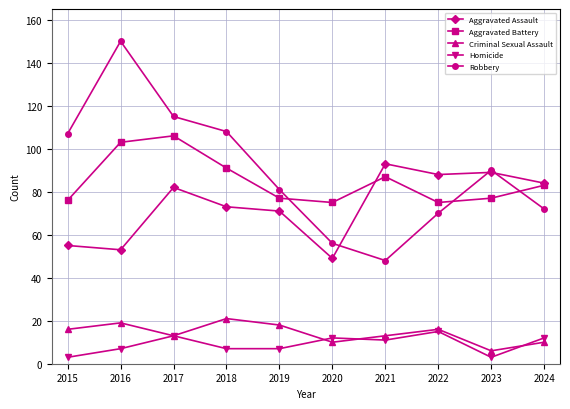

True or false: Aggravated Battery has more than 2 points higher than both neighbors.

False